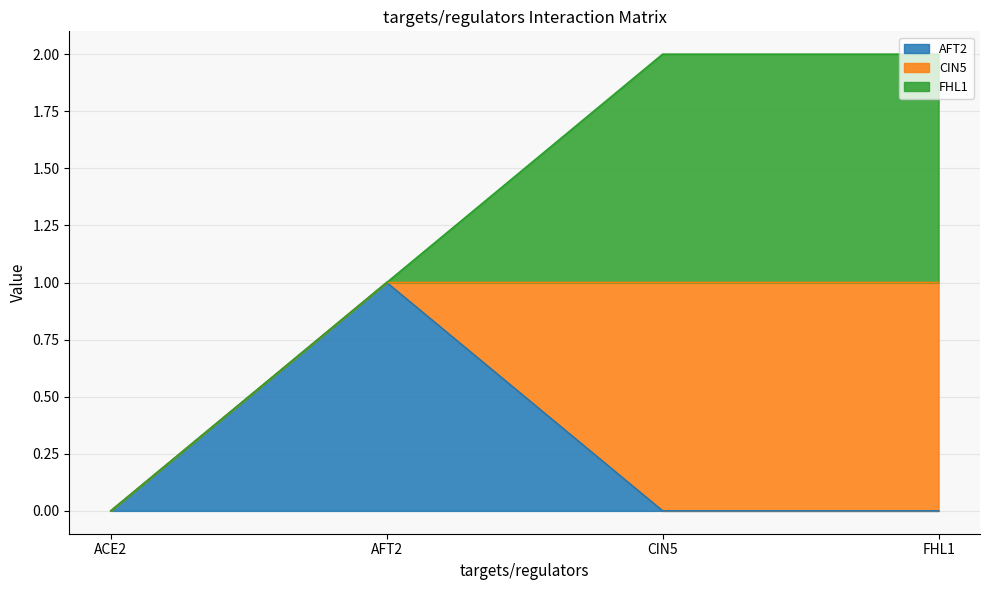

Does the chart have visible grid lines?

Yes